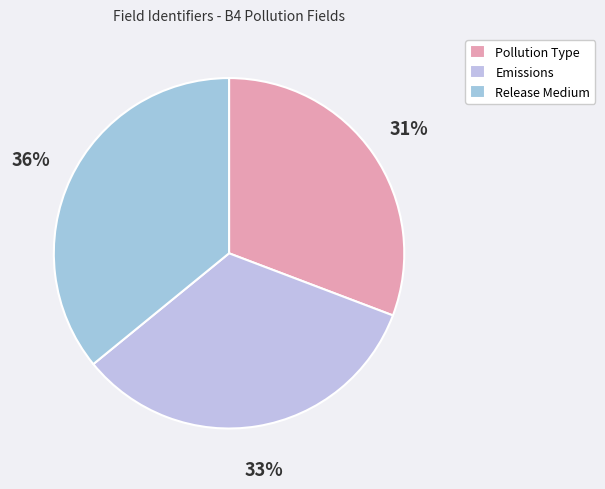

How many segments does this pie chart have?

3